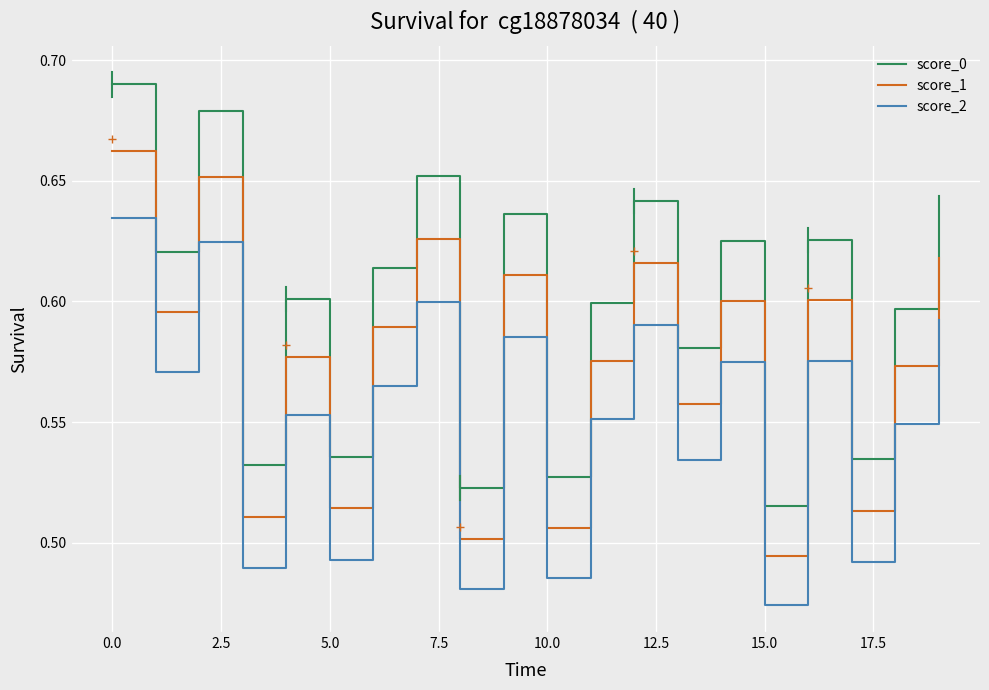

List the series in order of their overall mean, lowest first.

score_2, score_1, score_0